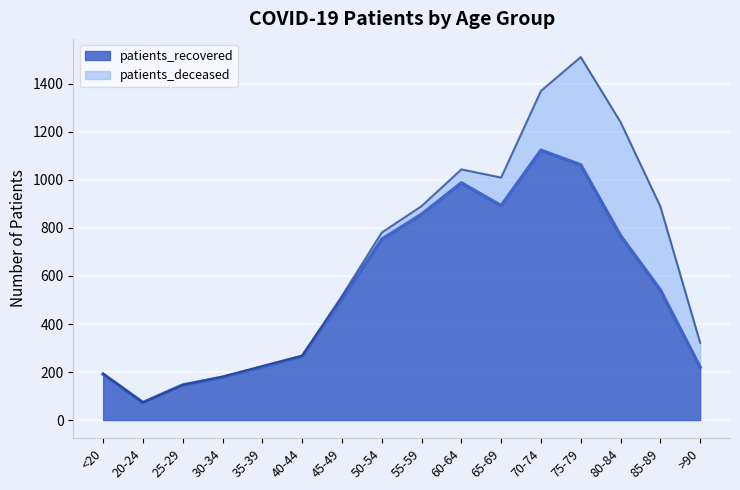

At which category does the data reach its first local peak?

60-64